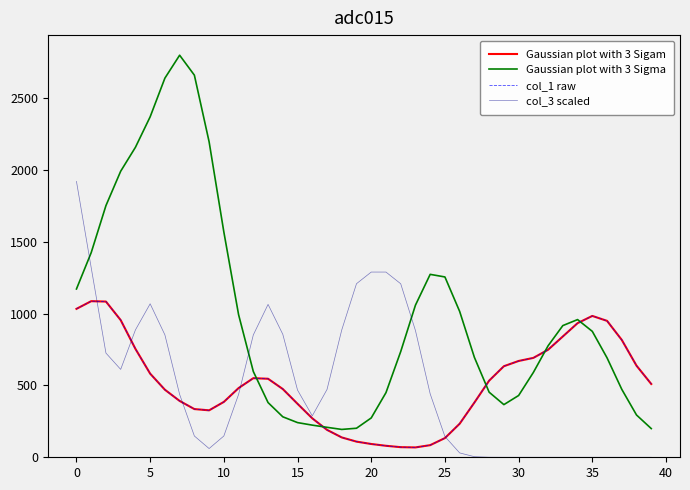

True or false: Gaussian plot with 3 Sigam and col_1 raw cross at least once.

False